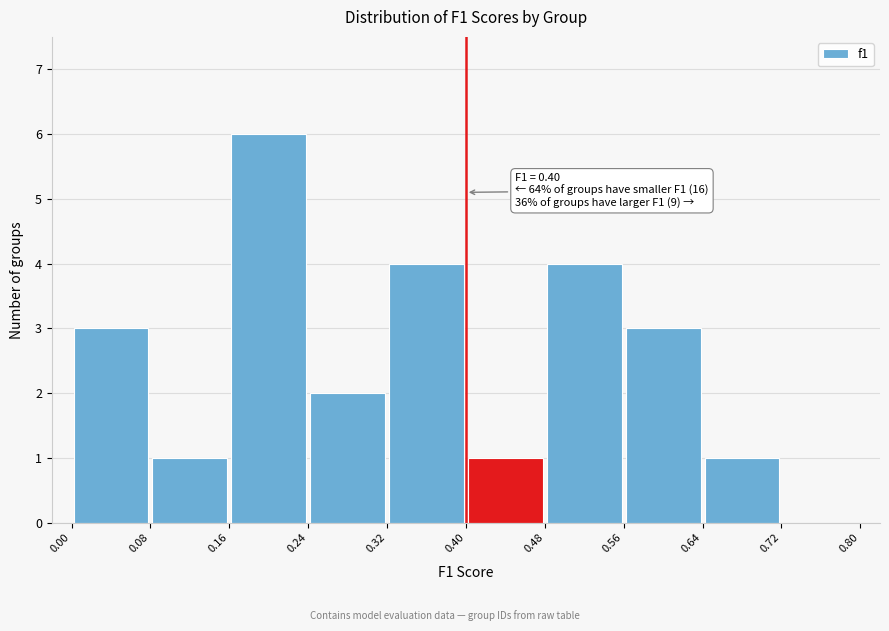

Which range on the x-axis has the tallest bar?

0.16 to 0.24